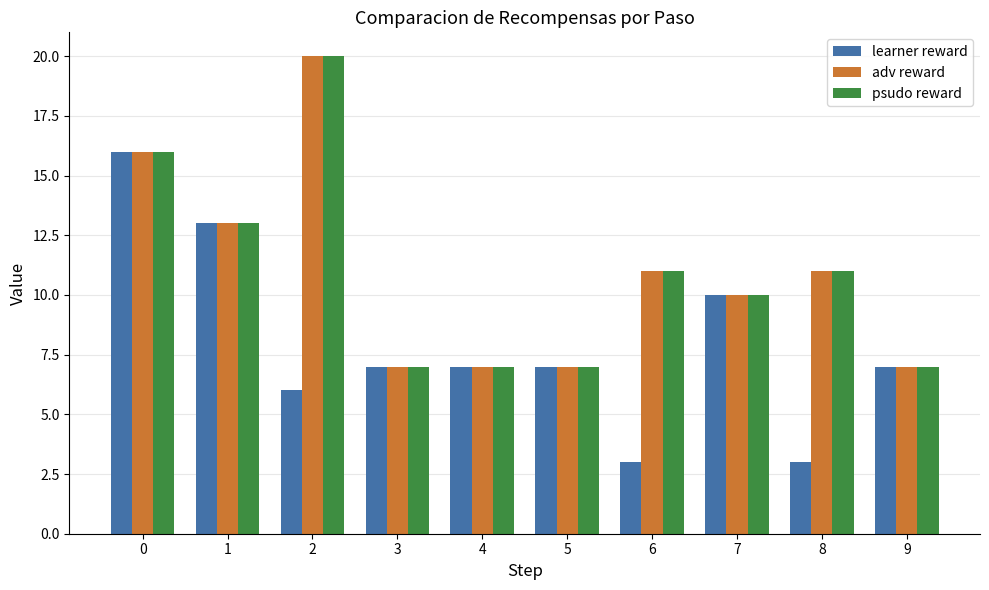

The value of psudo reward at 0 is 16. True or false?

True